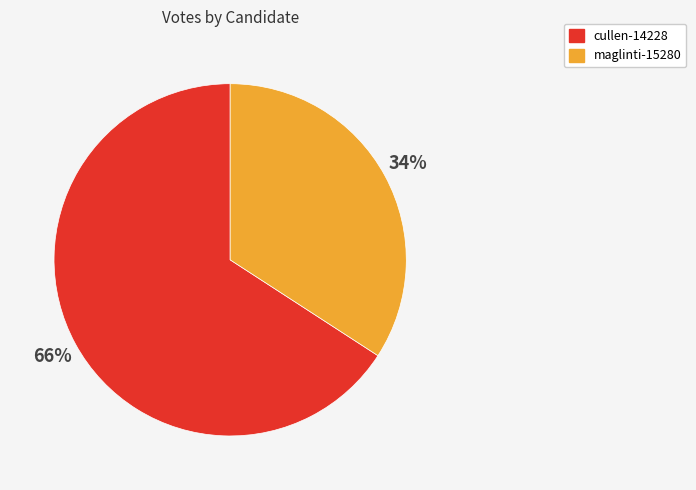

How many slices are in this pie chart?

2